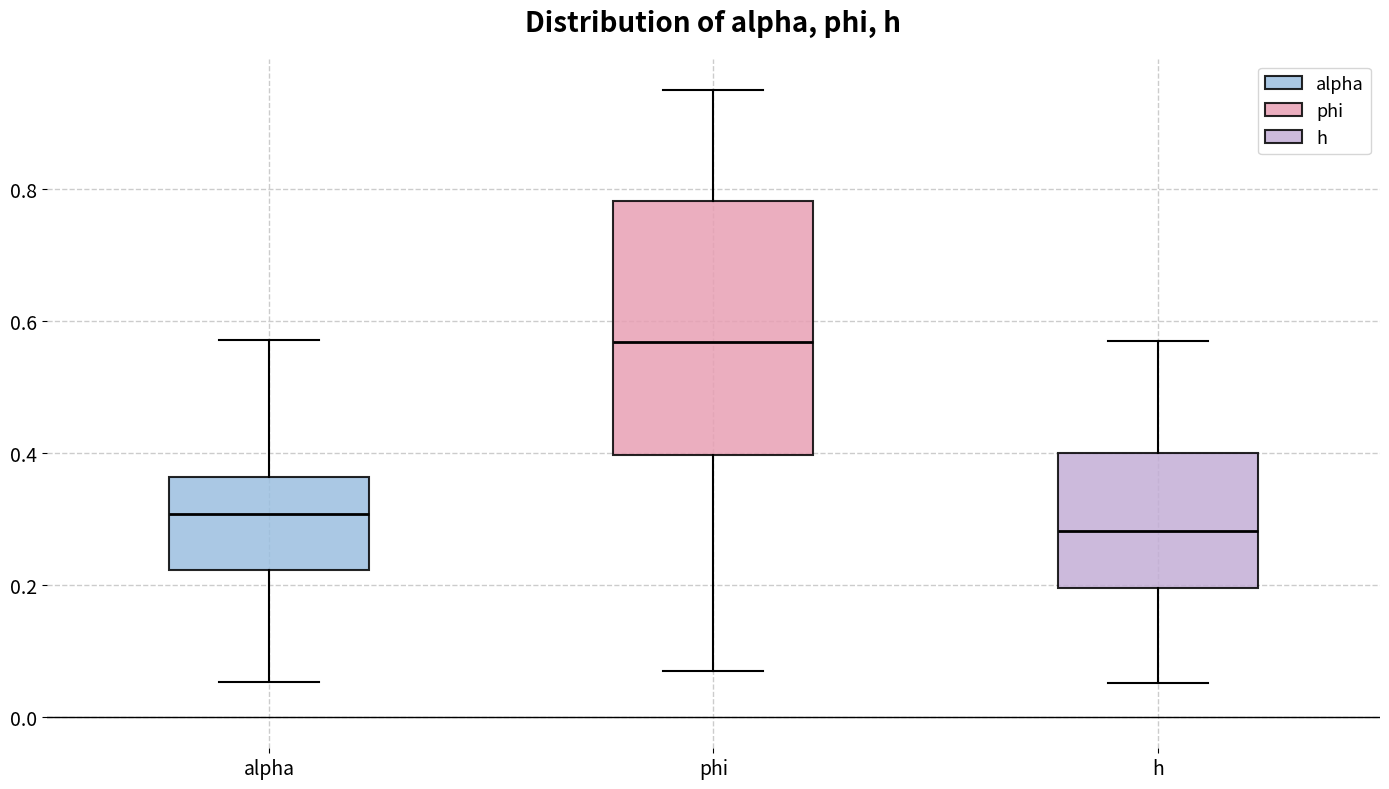

Reading left to right, read every box against the y-axis: the position of its median line, the range the box covers, and the ends of its whiskers. The values are not printed on the chart, so give them approximately, as read against the axis.

alpha: median 0.30, box 0.22 to 0.36, whiskers 0.06 to 0.58
phi: median 0.56, box 0.40 to 0.78, whiskers 0.08 to 0.96
h: median 0.28, box 0.20 to 0.40, whiskers 0.06 to 0.58